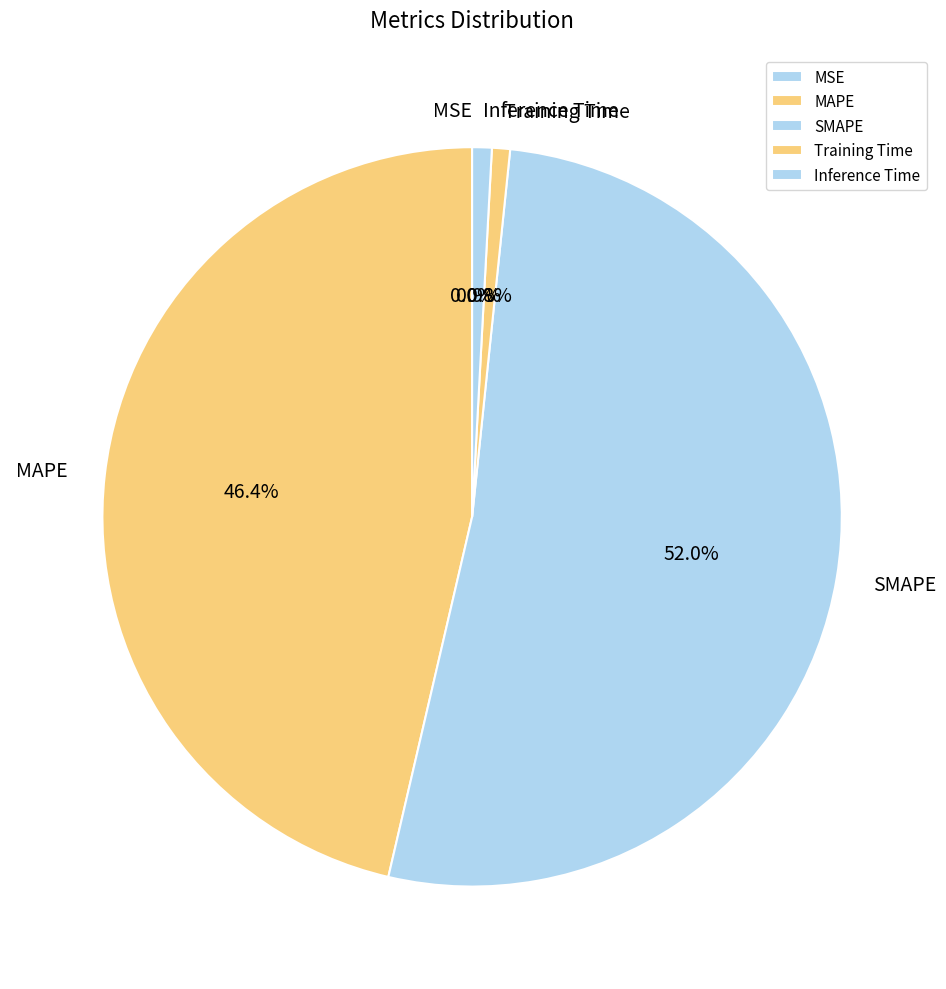

The SMAPE slice represents 66% of the pie. True or false?

False